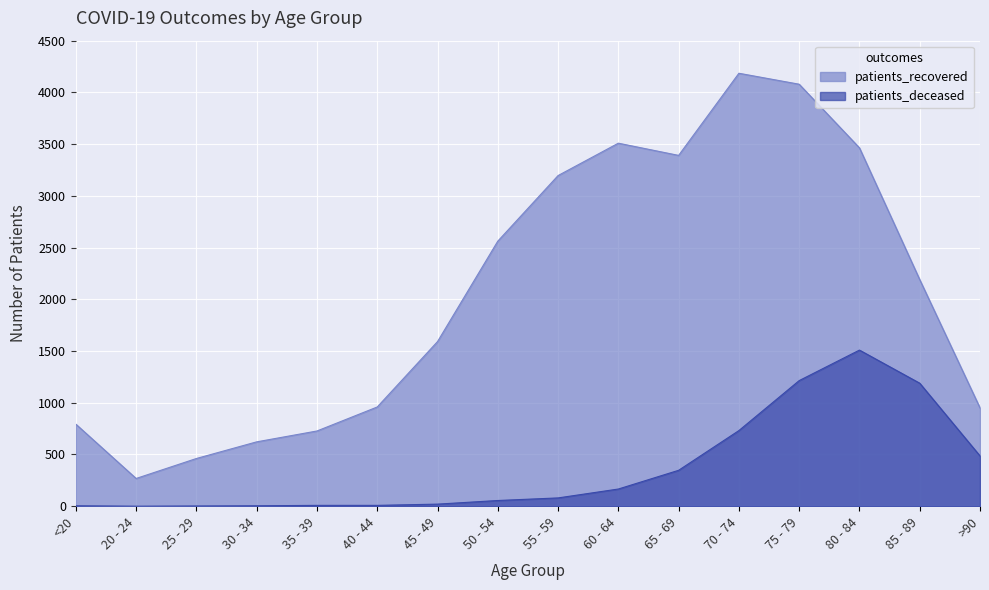

True or false: patients_recovered and patients_deceased cross at least once.

False